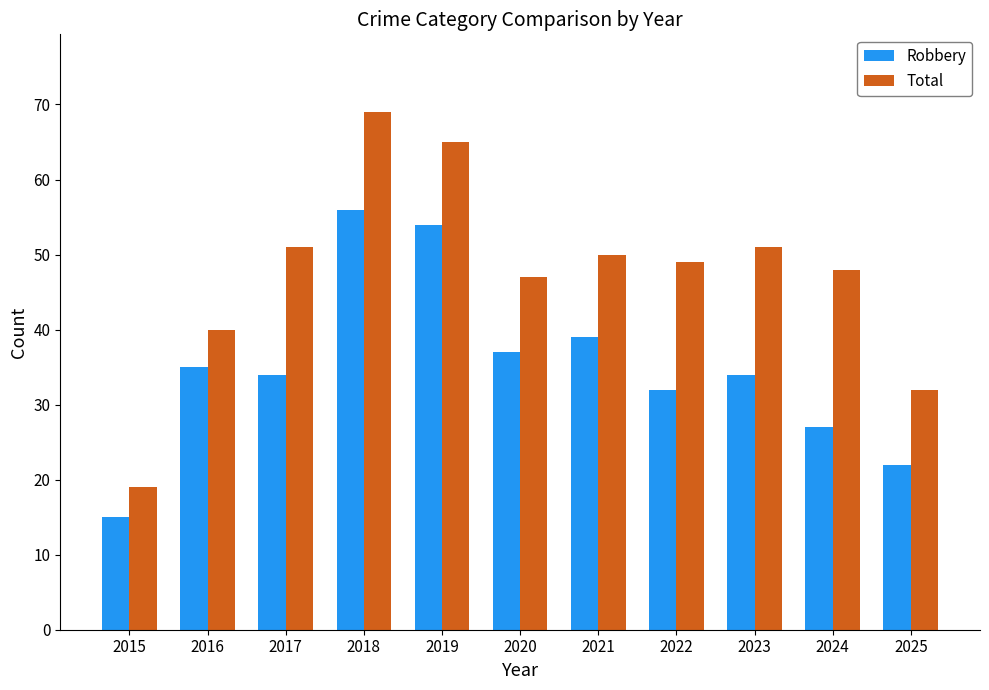

Rank the series by their maximum value, from lowest to highest.

Robbery, Total